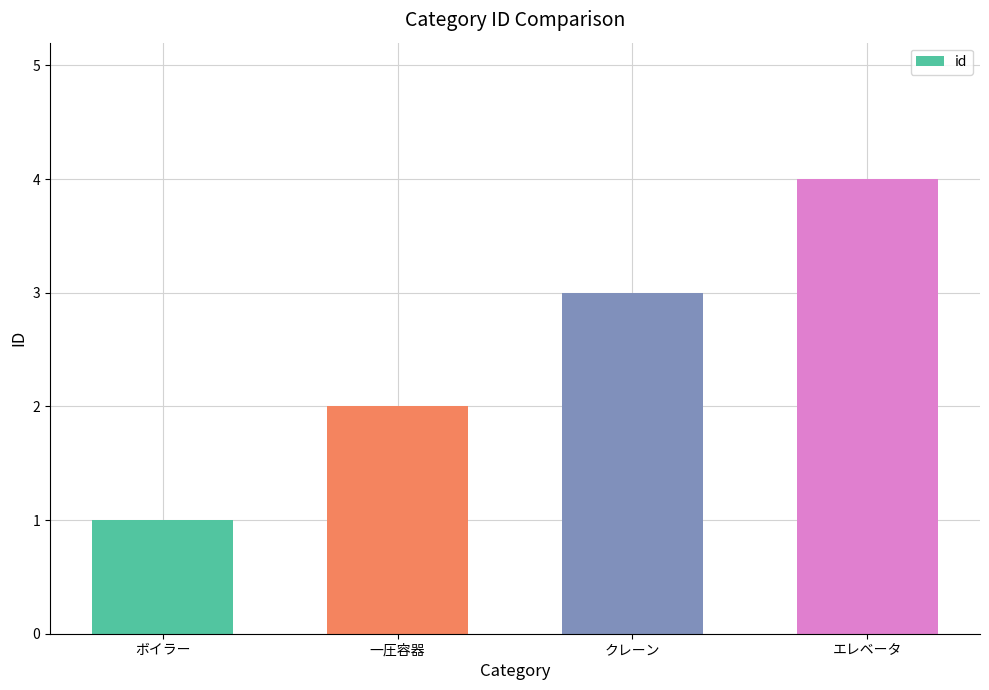

What is the change in value from ボイラー to 一圧容器?

+1